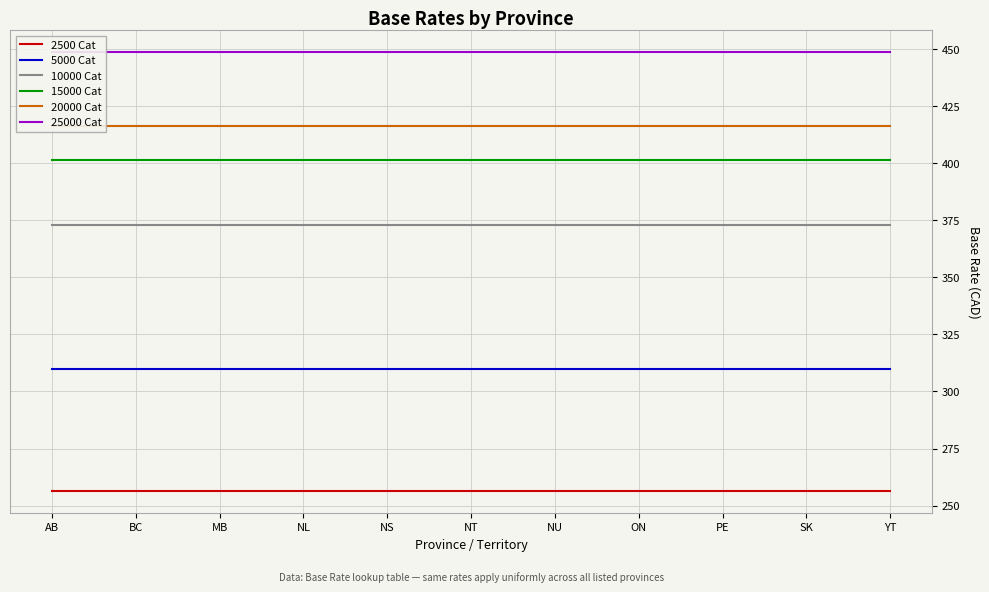

What is the label of the 4th point from the left?

NL